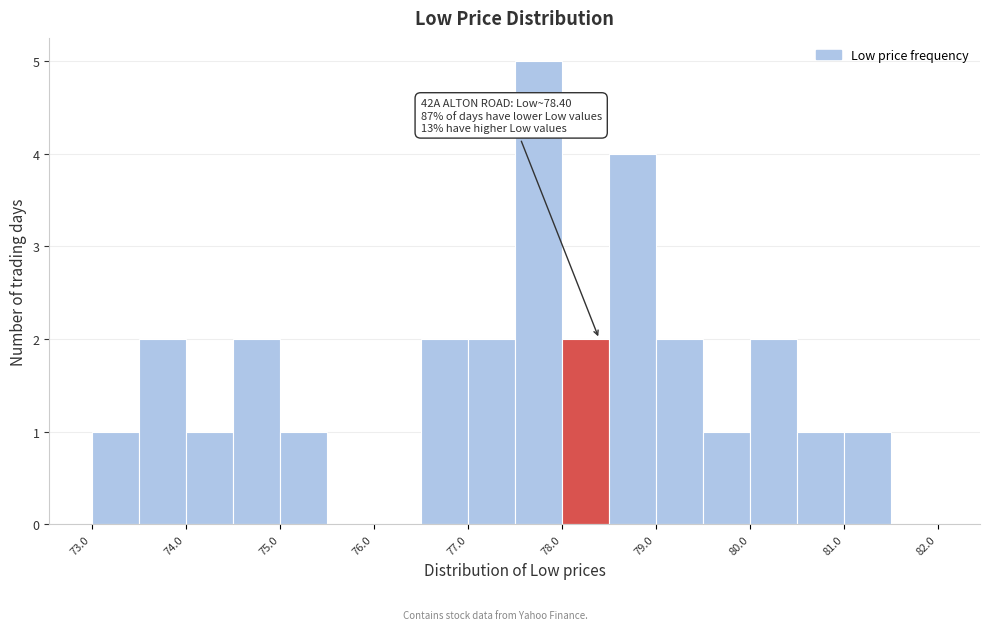

Over which range of the x-axis is the bar tallest?

77.5 to 78.0